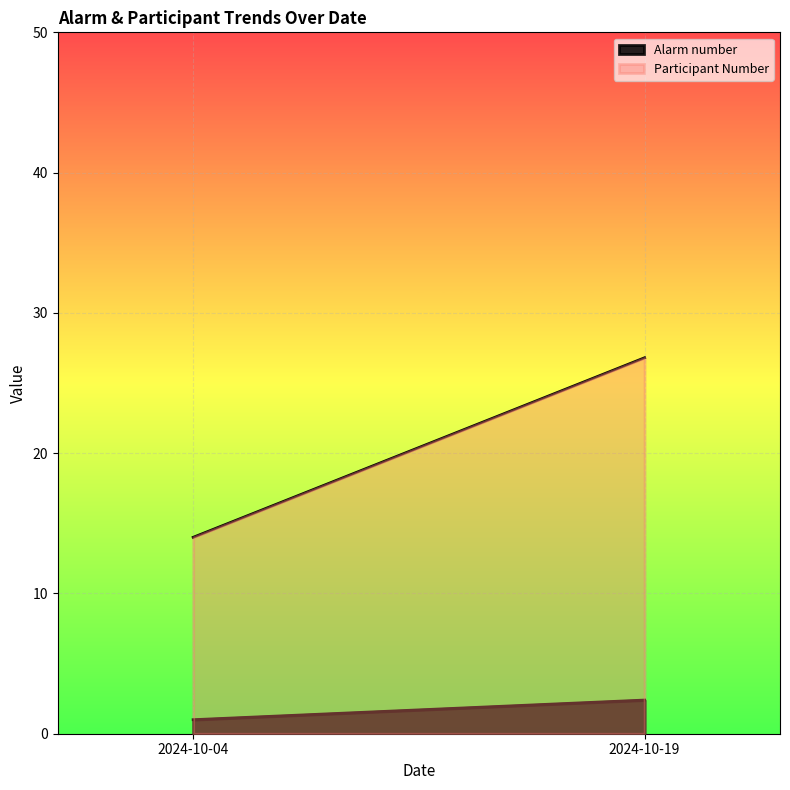

Reading left to right, what are all the values shown in this chart?

Alarm number: 2024-10-04=1.0	2024-10-19=2.4
Participant Number: 2024-10-04=14.0	2024-10-19=26.8